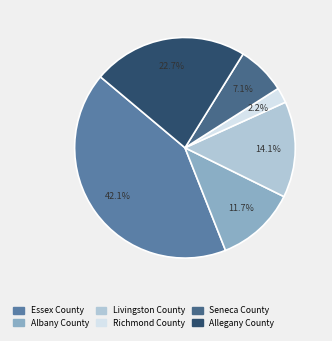

To the nearest percent, what is the combined percentage of Albany County and Livingston County?

26%